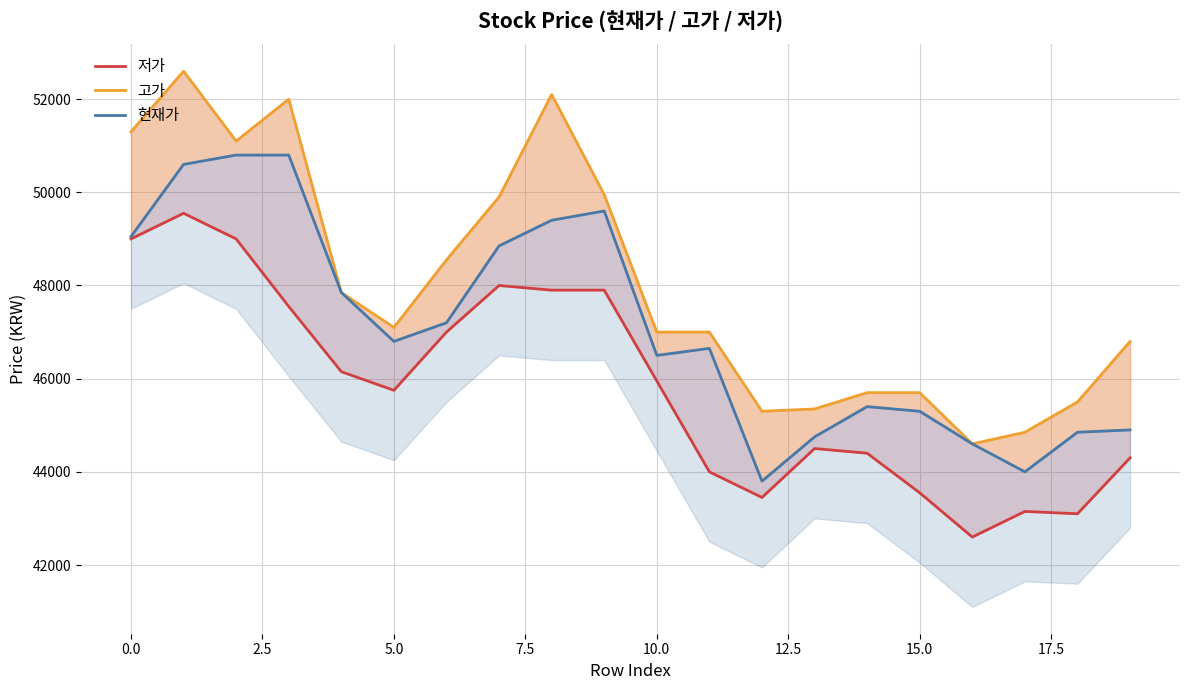

Which series has the largest range (max minus min)?

고가